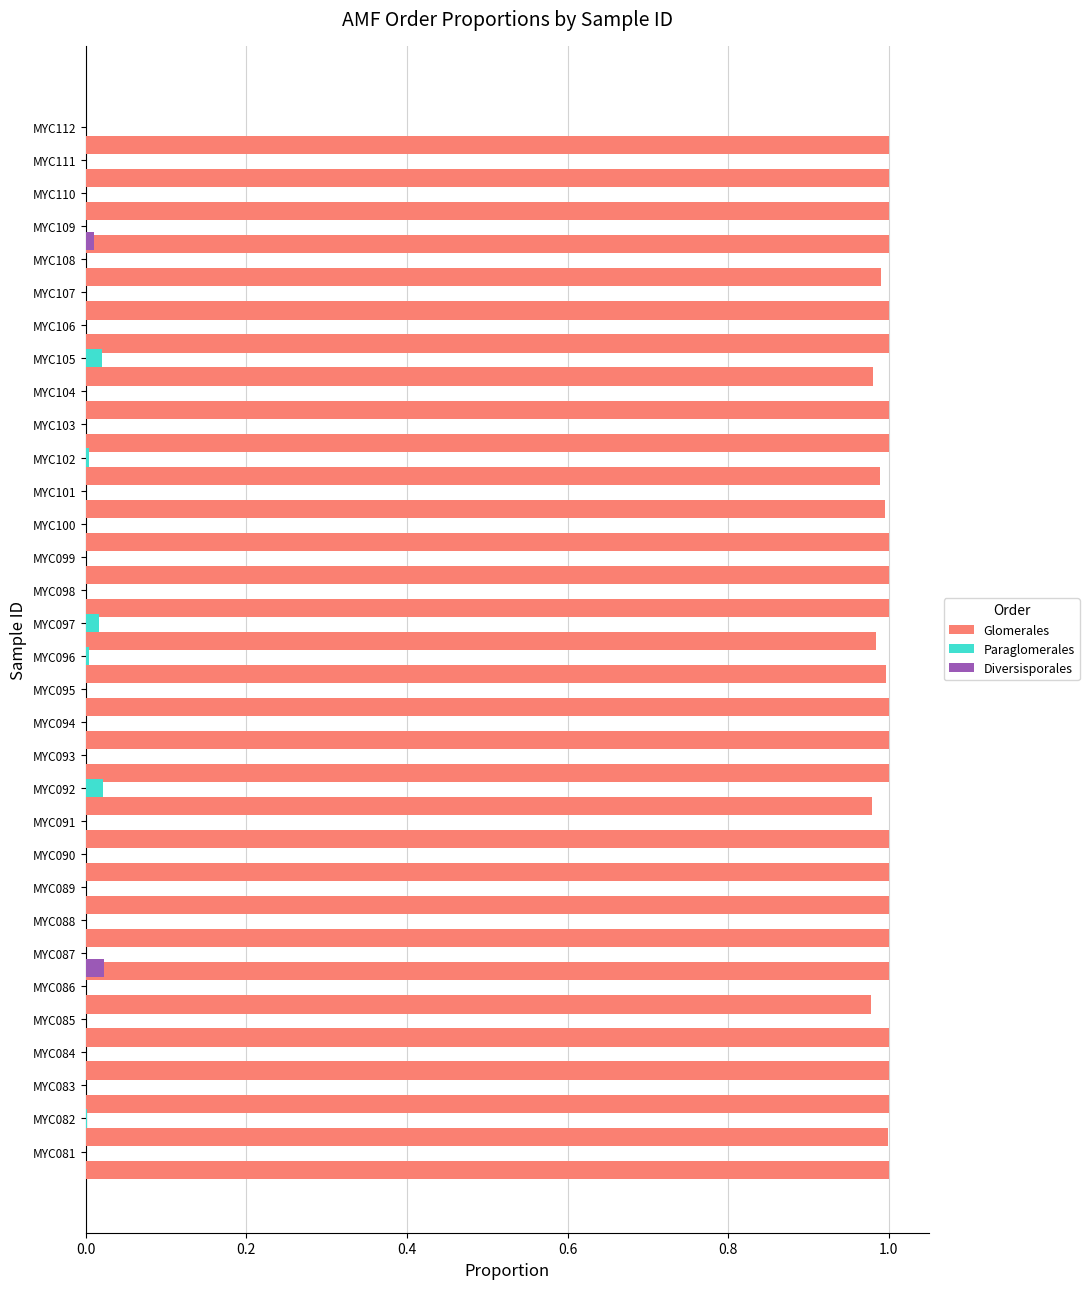

Between 7 and 12, which series saw the biggest shift?

Glomerales